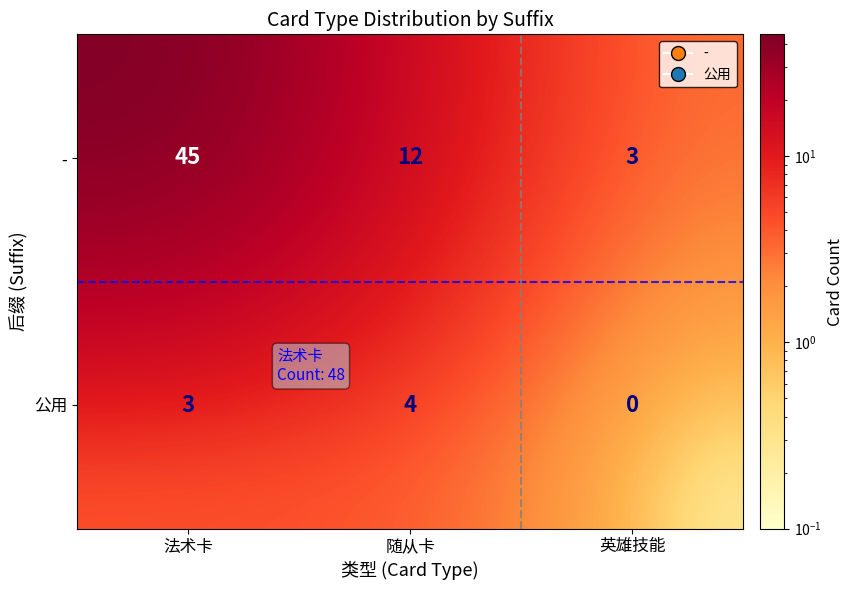

Reading right to left, what are all the values shown in this chart?

-: 3	12	45
公用: 0	4	3